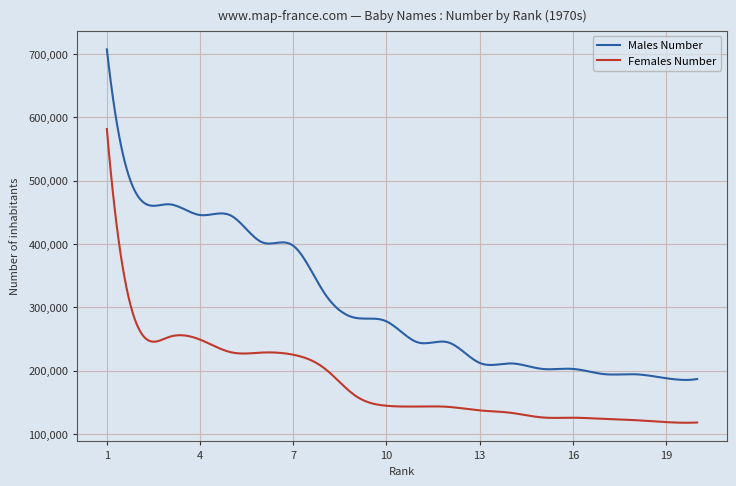

What is the difference between the maximum and minimum values in the Females Number series?

463938.1